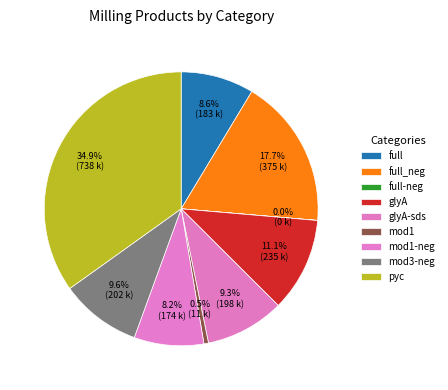

To the nearest percent, what is the average slice percentage?

11%